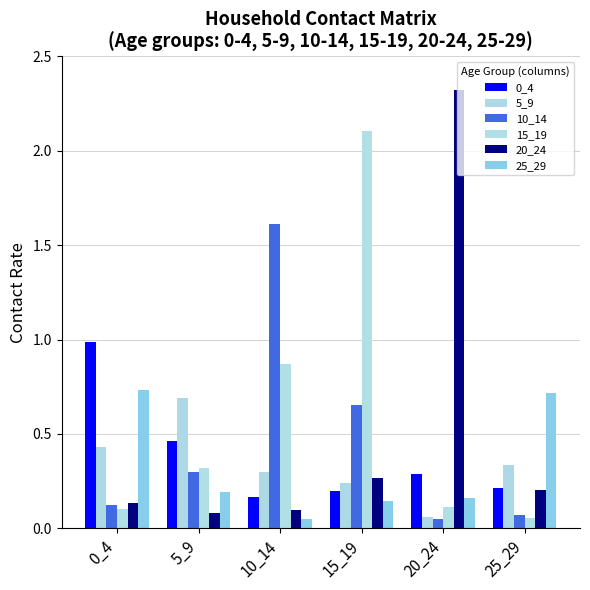

Which series has the largest range (max minus min)?

20_24